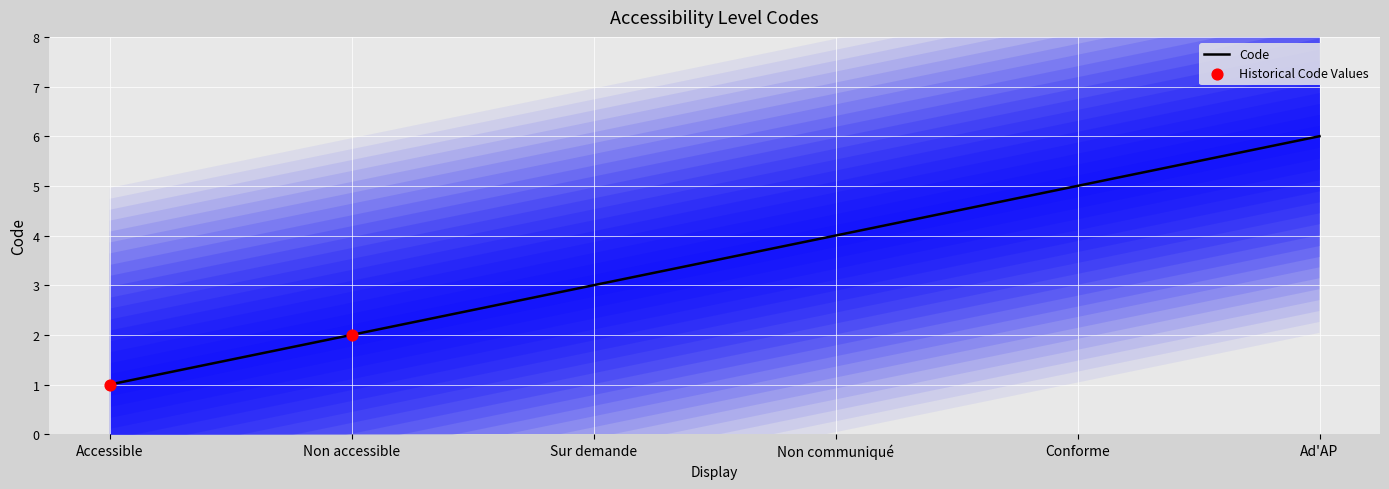

What is the change in value from Non accessible to Conforme?

+3